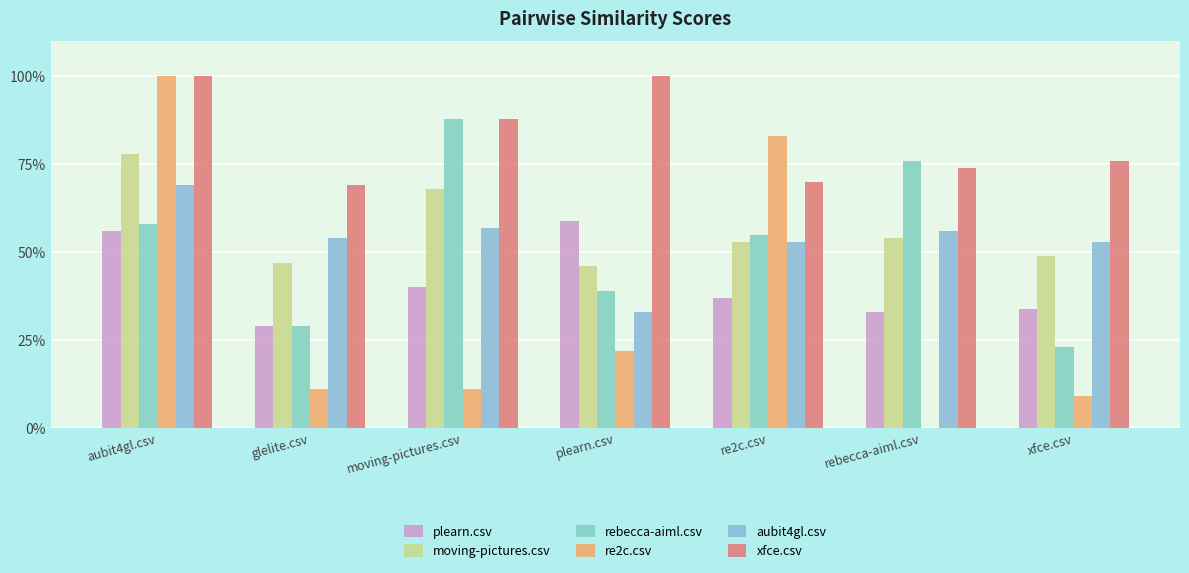

What is the lowest value of the rebecca-aiml.csv series?

0.2